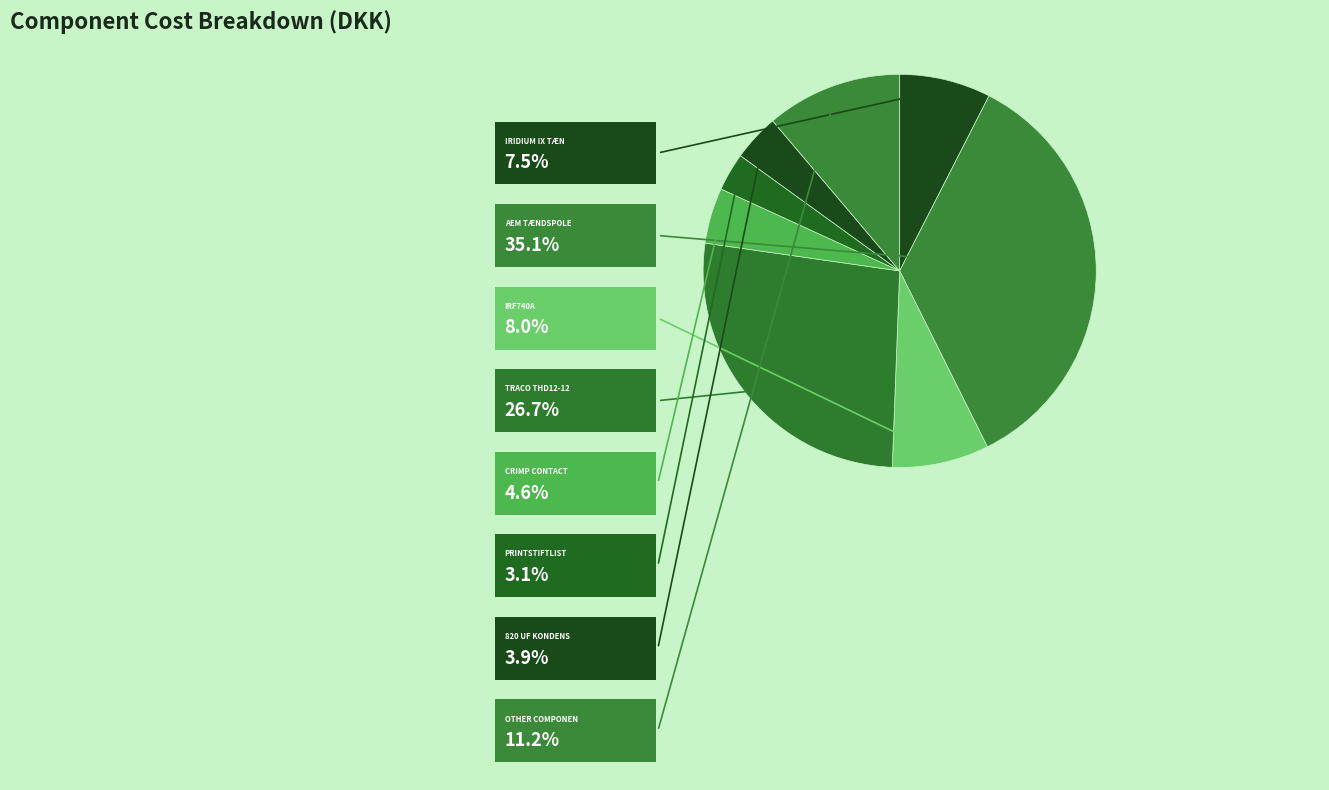

How many slices are in this pie chart?

8